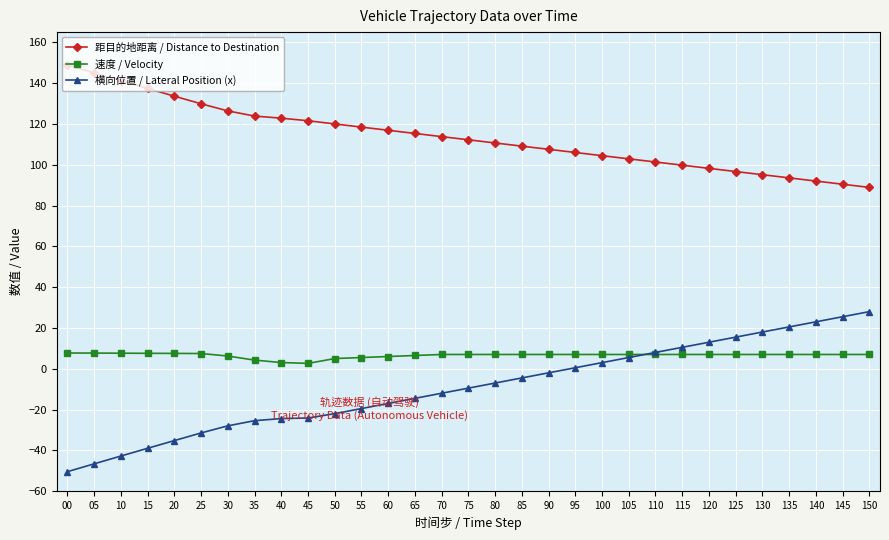

What is the sum of the 速度 / Velocity values at 30 and 135?

13.2